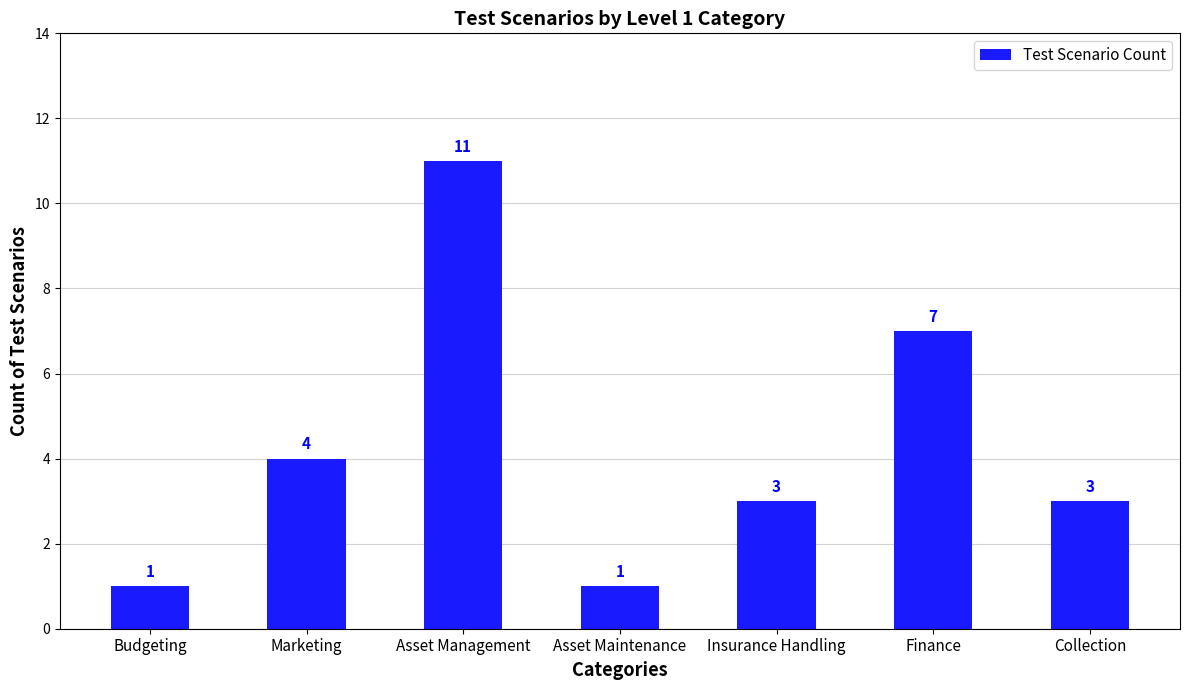

What is the smallest value displayed?

1